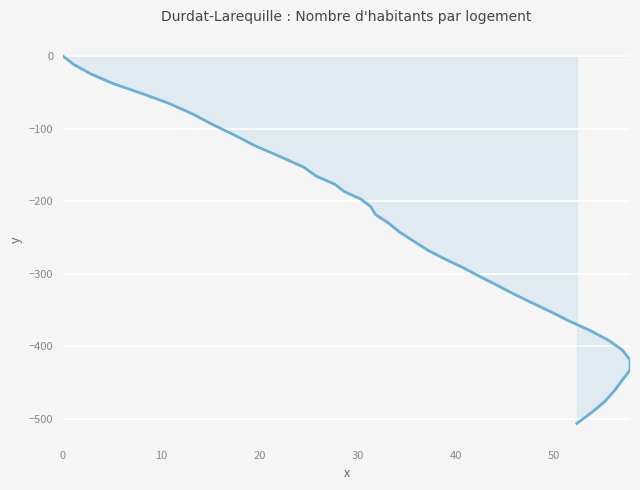

True or false: the data has more than 2 interior local peaks.

False